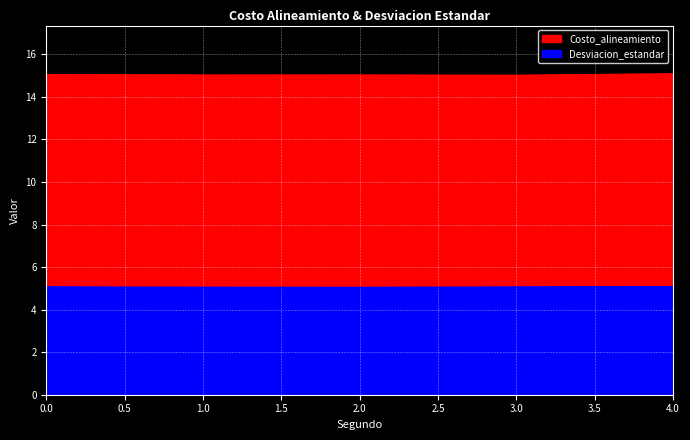

Between 3 and 1, which is larger?

1